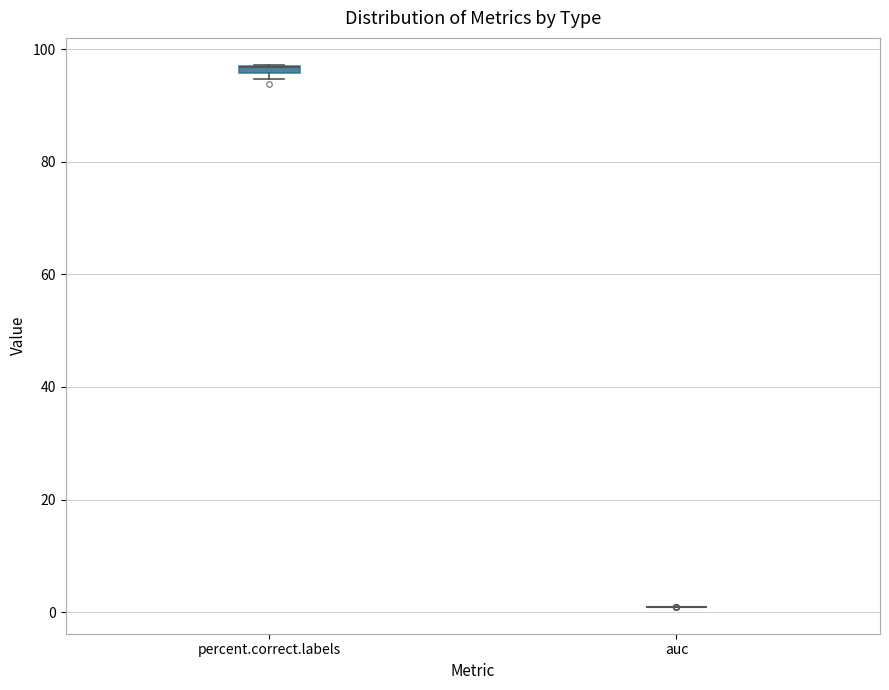

Where is the lower edge of the box for percent.correct.labels on the y-axis? The values are not printed on the chart, so give them approximately, as read against the axis.

96